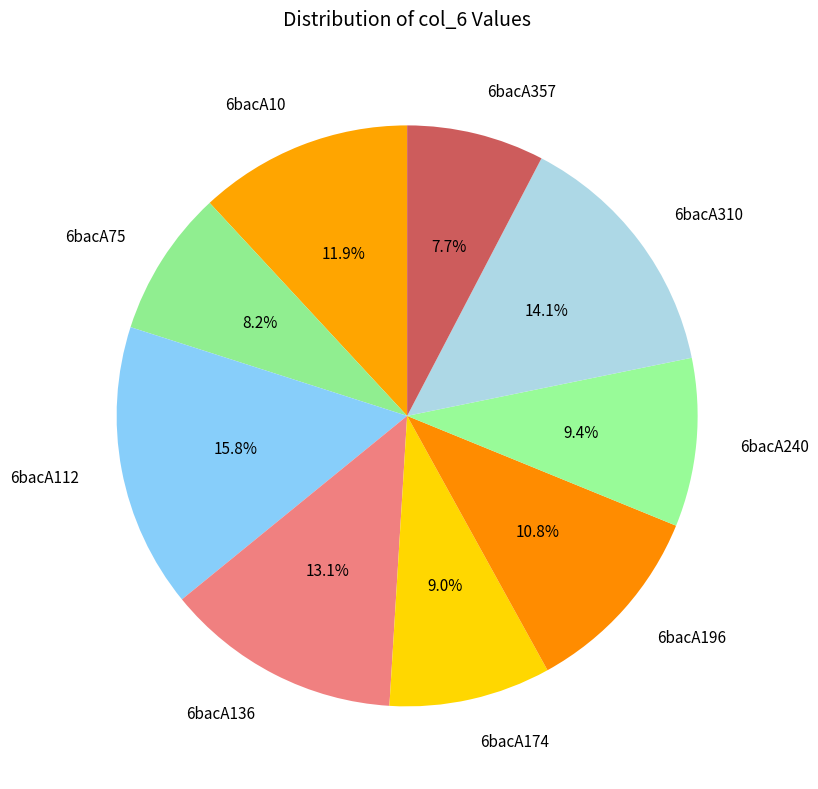

What is the largest slice in the pie chart?

6bacA112